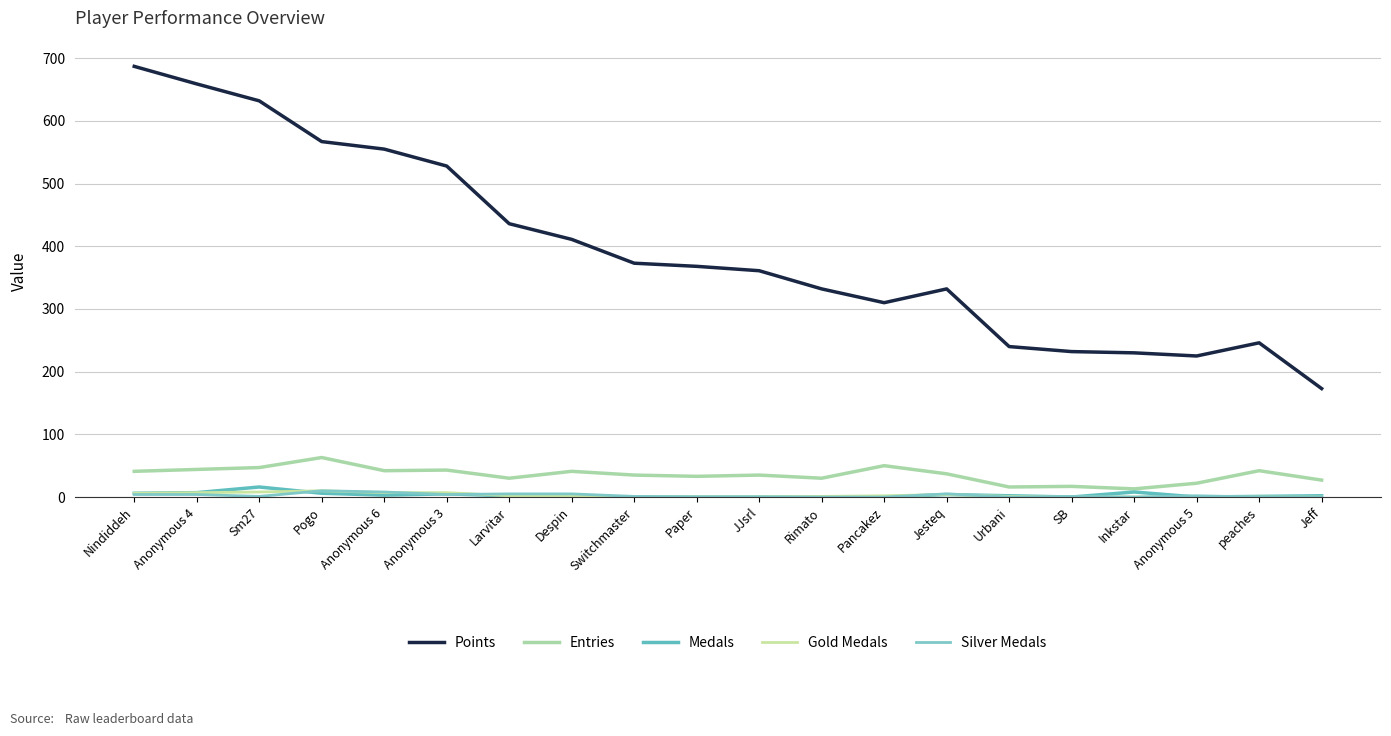

At which category does the chart reach its minimum across all series?

Switchmaster